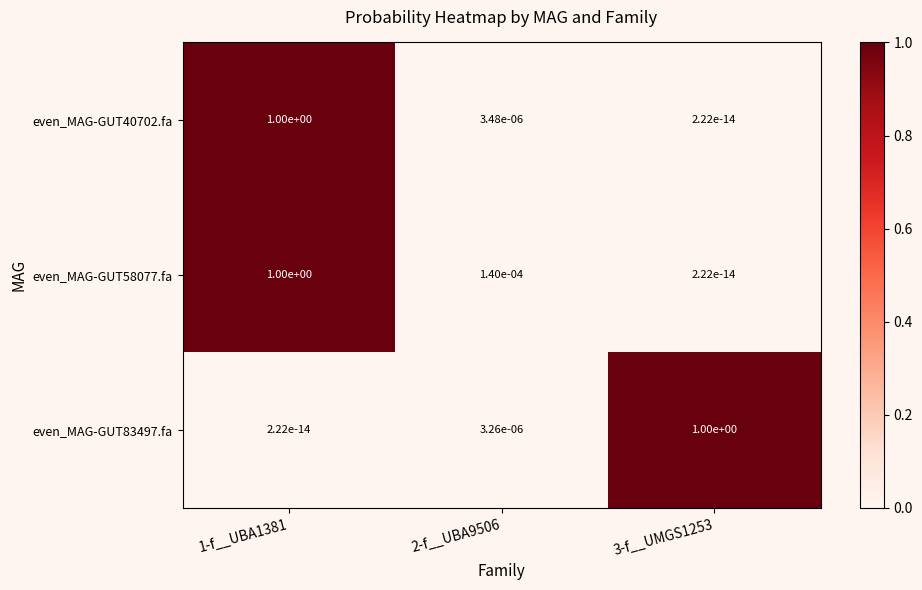

Is the value of even_MAG-GUT40702.fa at 3-f__UMGS1253 greater than the value of even_MAG-GUT83497.fa at 2-f__UBA9506?

No